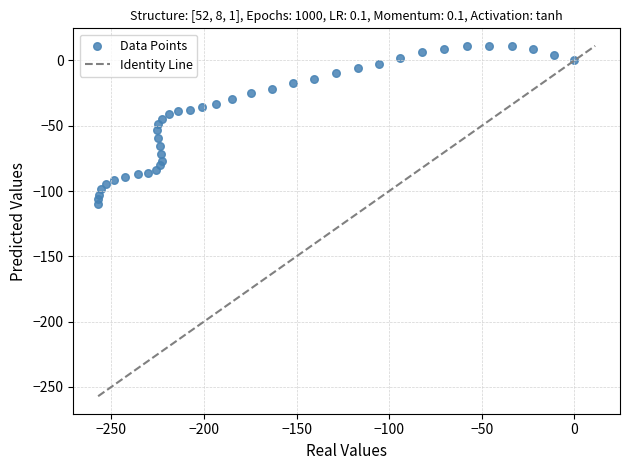

What is the range of Y values (max minus min)?

120.8